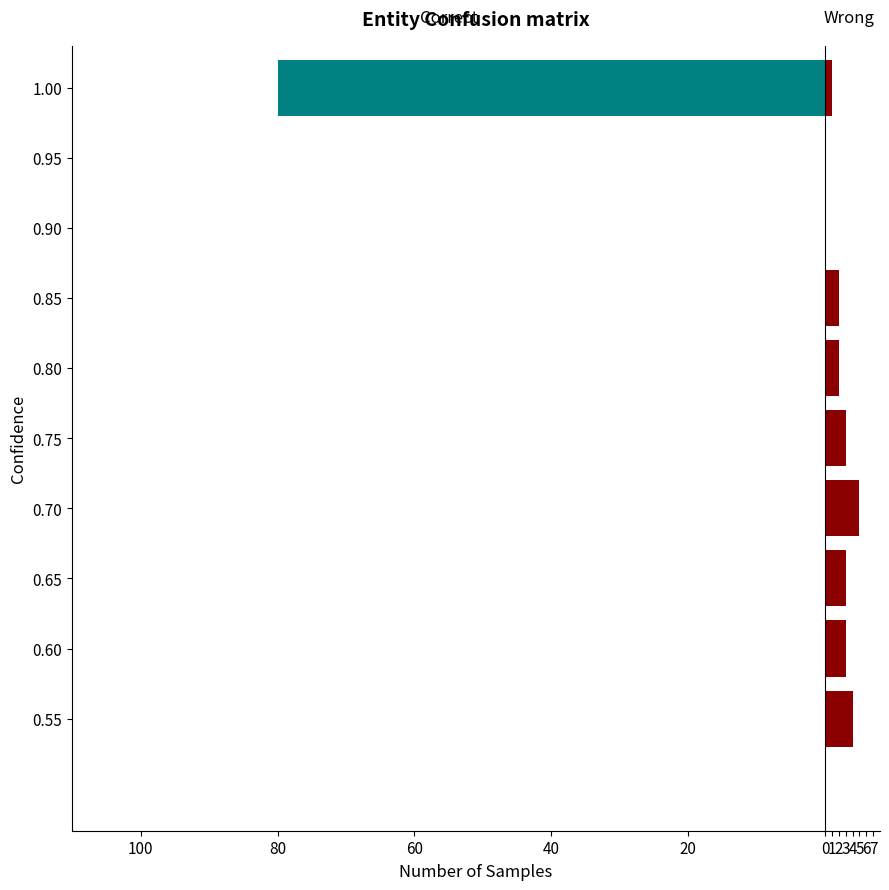

What is the spread (max minus min) of values at 0.85?

2